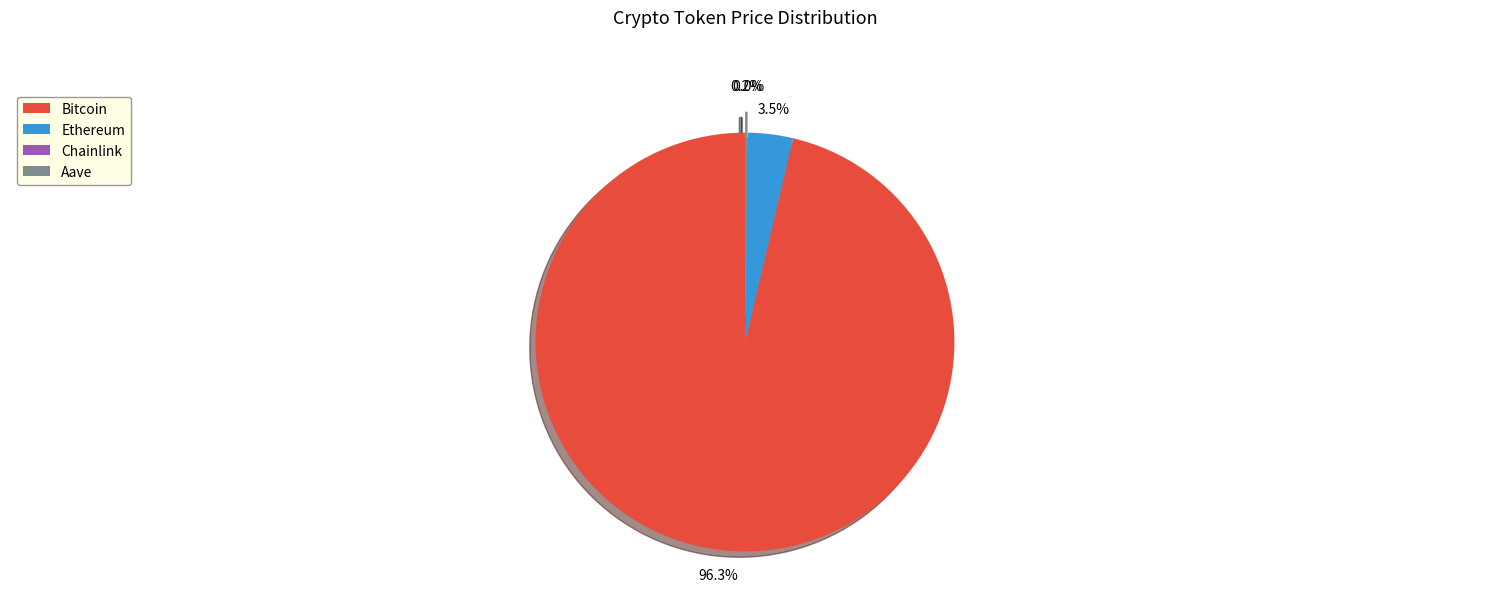

Which category has the biggest portion of the pie?

Bitcoin